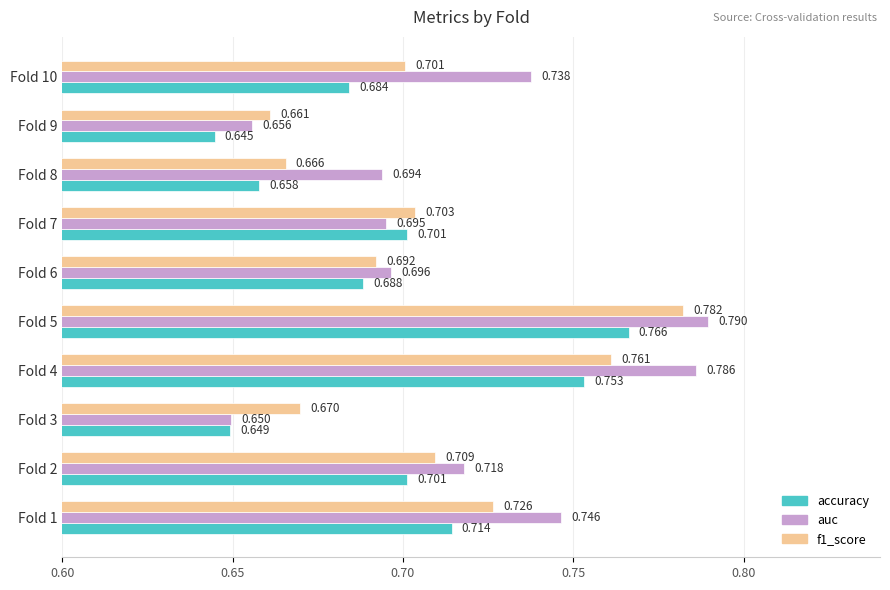

Which label corresponds to the smallest value in the chart?

Fold 9